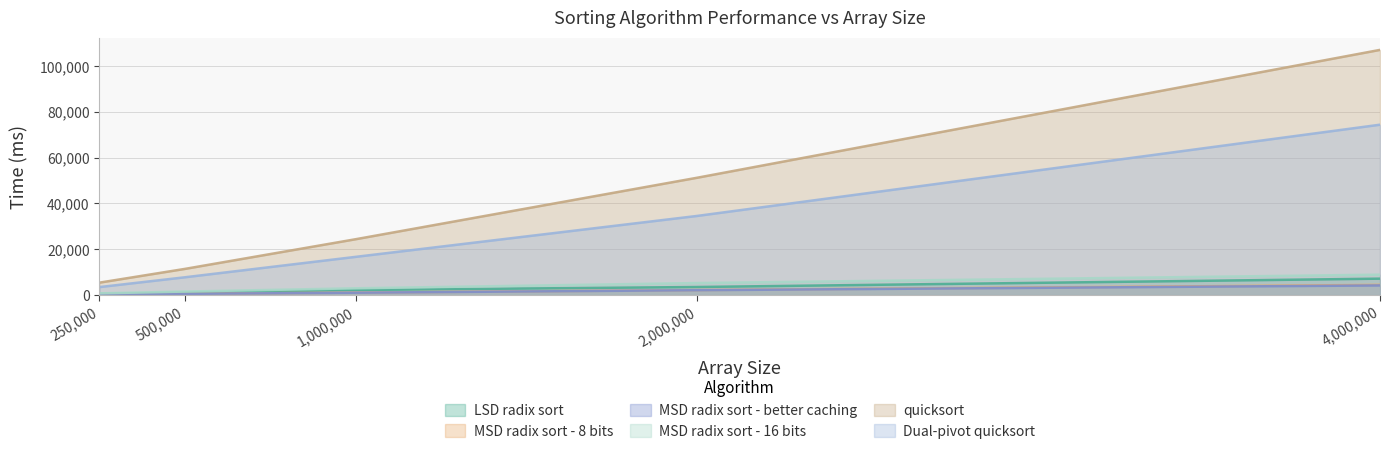

Rank the categories by Dual-pivot quicksort value from lowest to highest.

250,000, 500,000, 1,000,000, 2,000,000, 4,000,000